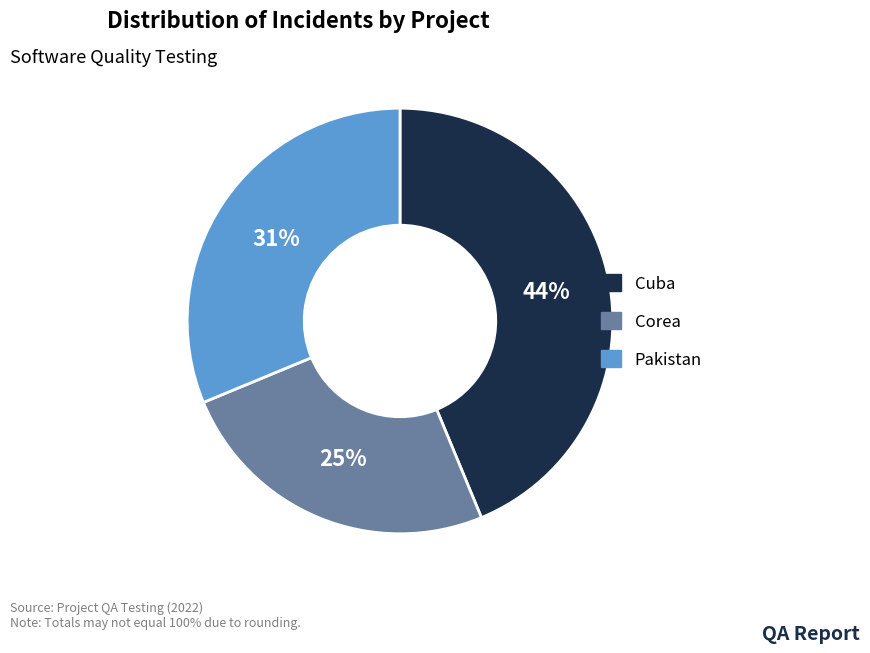

How many segments does this pie chart have?

3